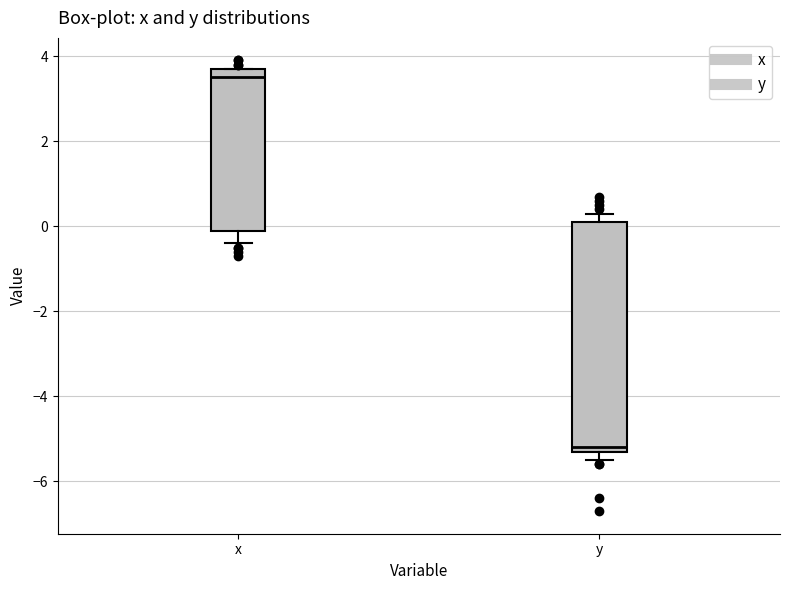

Reading left to right, transcribe this box plot: for each box, give where its median line is, the range the box spans, and where its two whiskers end, as read against the y-axis. The values are not printed on the chart, so give them approximately, as read against the axis.

x: median 3.6, box 0.0 to 3.8, whiskers -0.4 to 3.8
y: median -5.2 (just above the box's lower edge), box -5.2 to 0.2, whiskers -5.4 to 0.4